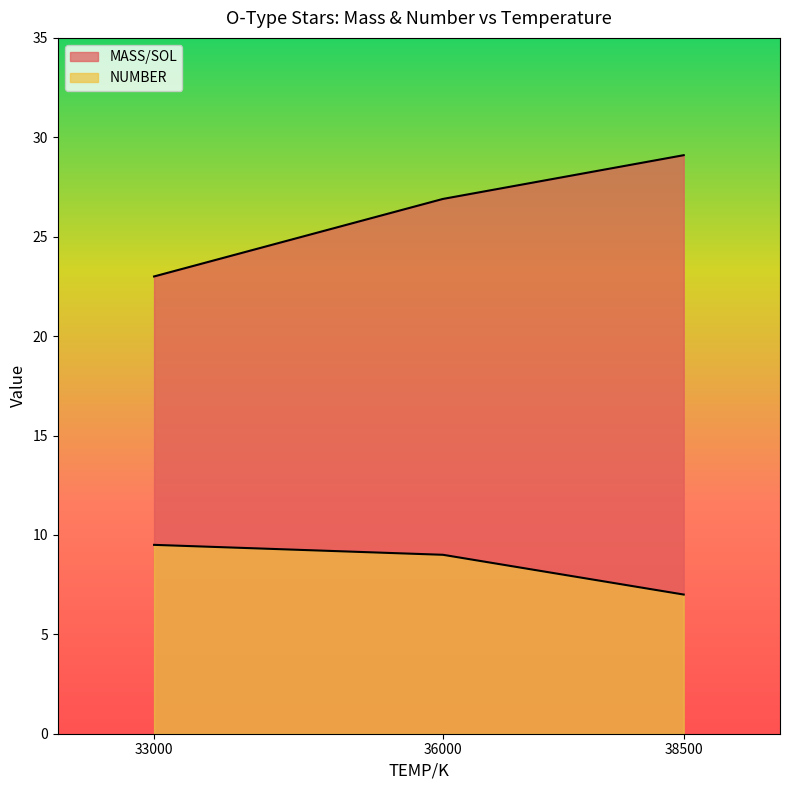

What is the value of the NUMBER point at the 1st from the left?

9.5